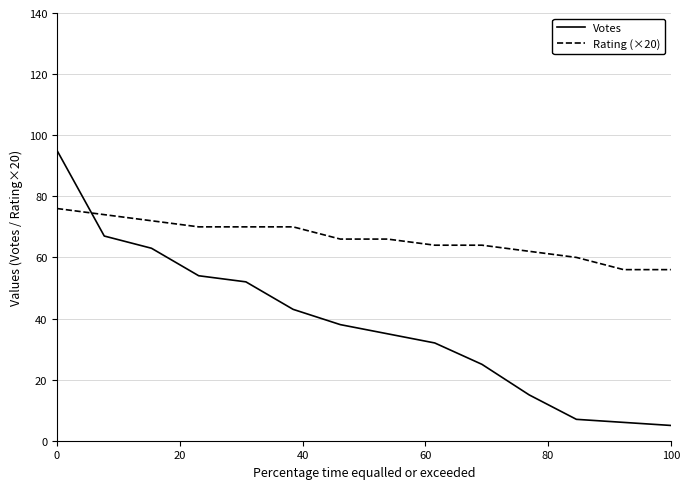

What is the lowest value of the Rating (×20) series?

56